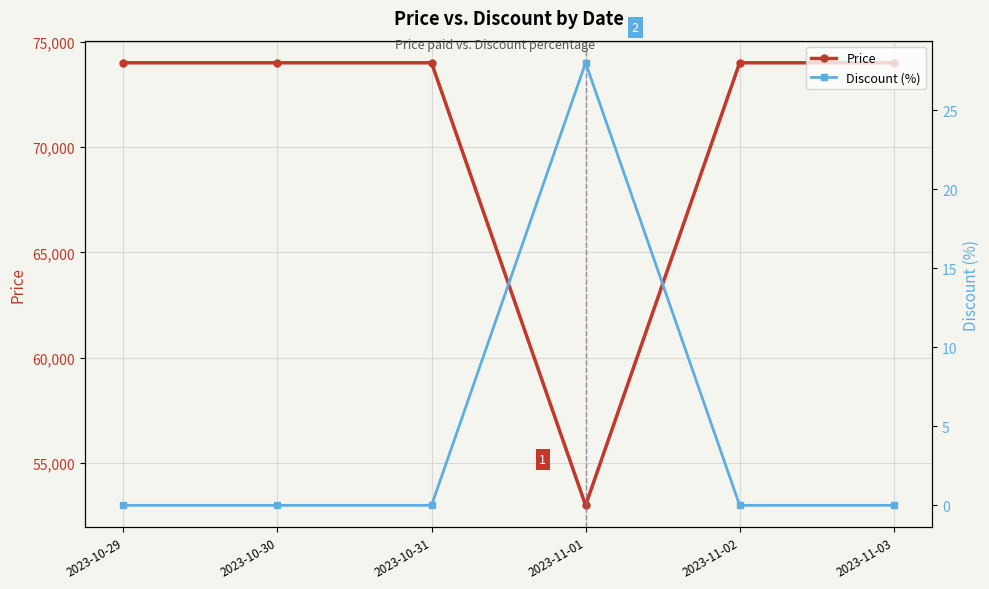

What position from the left is 2023-11-03?

6